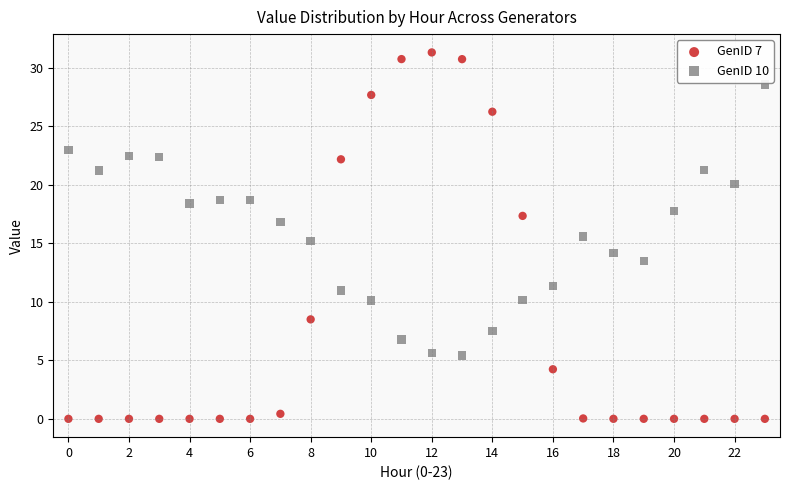

Which series has the widest spread of Y values?

GenID 7